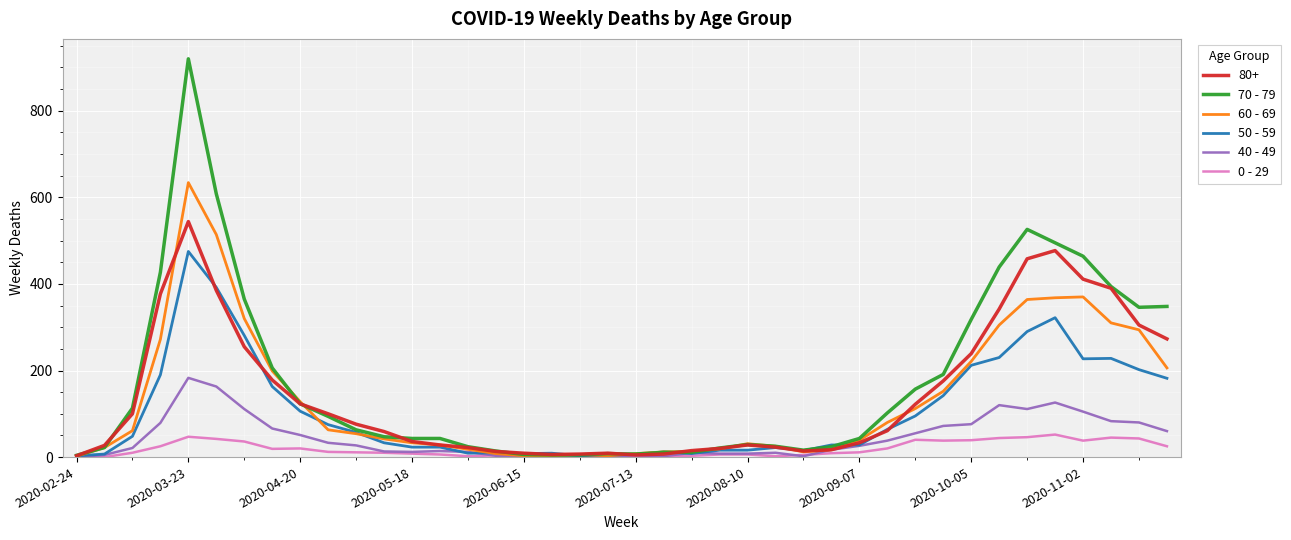

Which series has the widest spread of values?

70 - 79